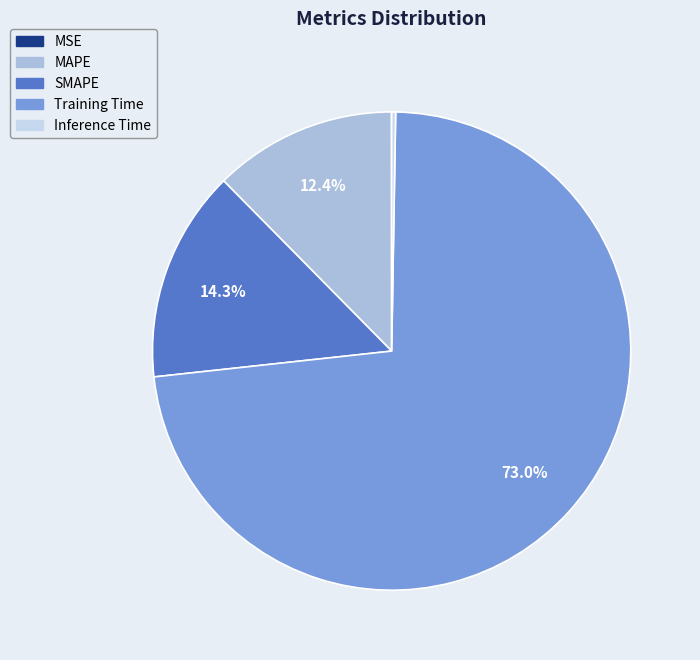

What is the largest slice in the pie chart?

Training Time